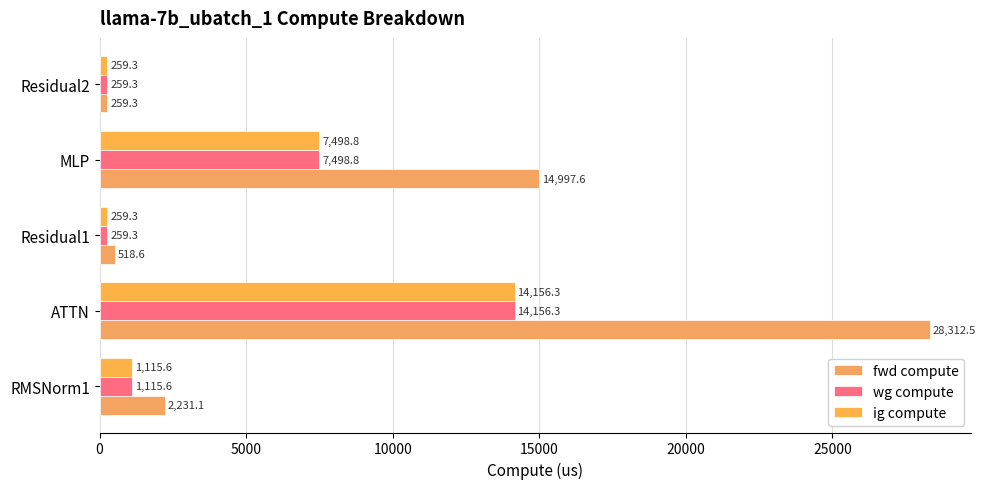

What is the minimum value for ig compute?

259.3